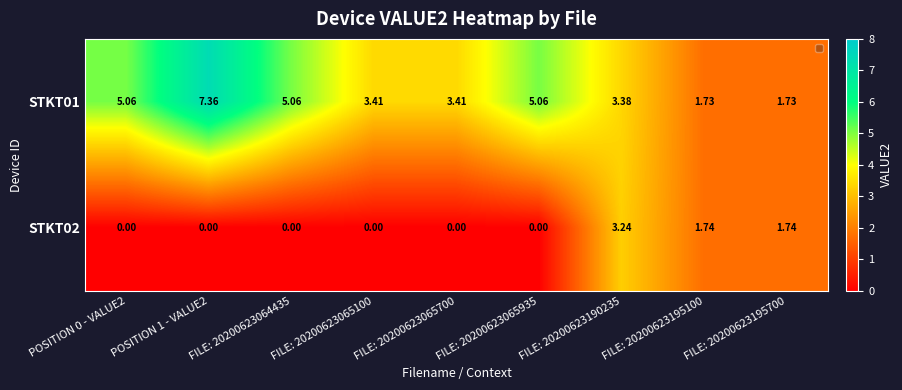

Which series has the largest total across all categories?

STKT01